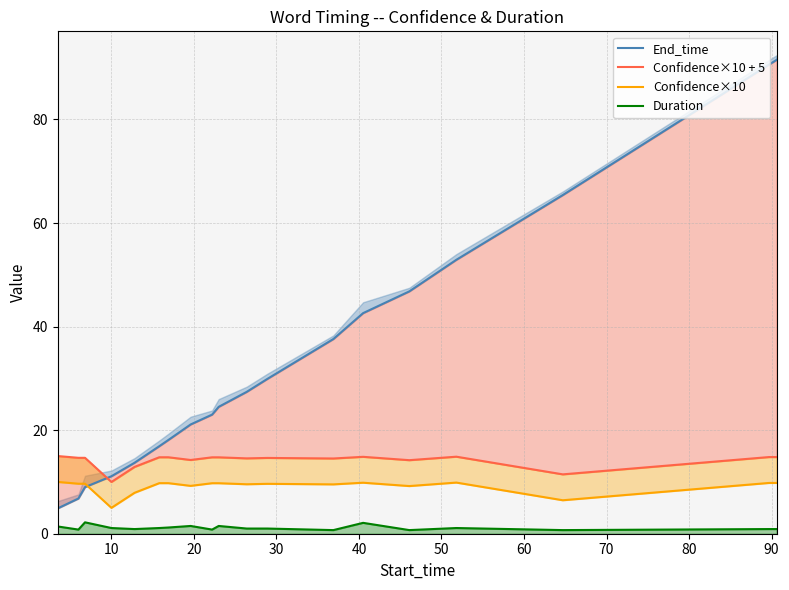

True or false: Confidence×10 + 5 has more than 1 interior local peaks.

True